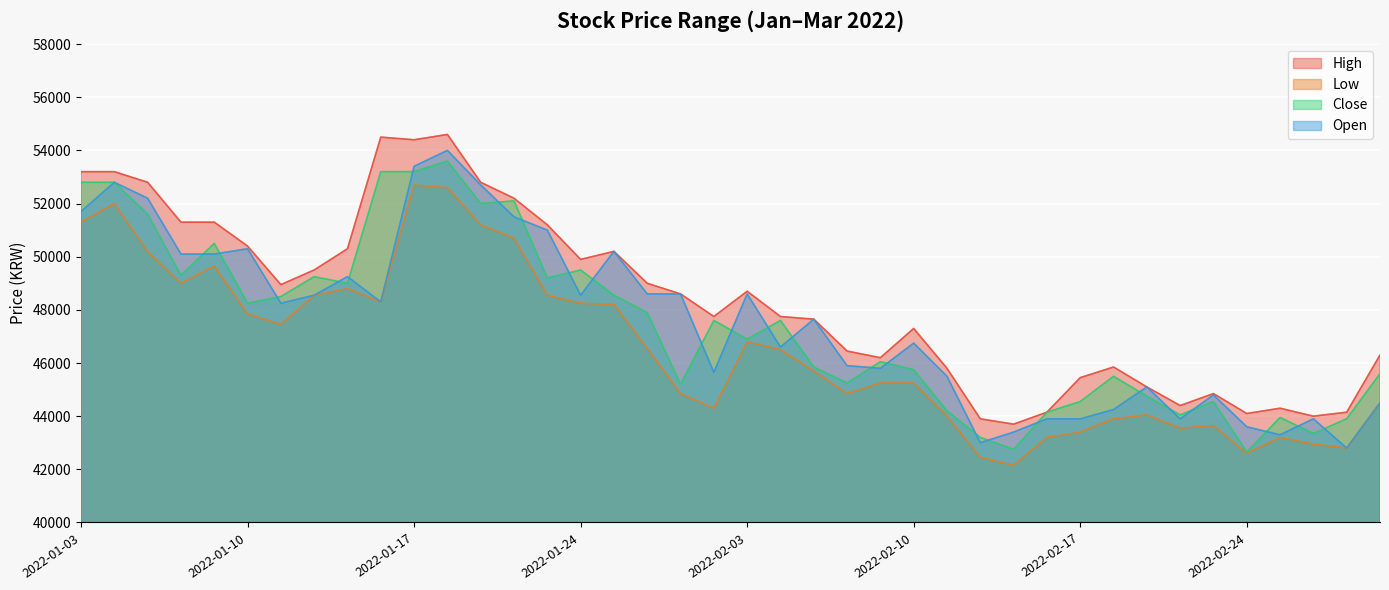

How many data points does each series have?

40